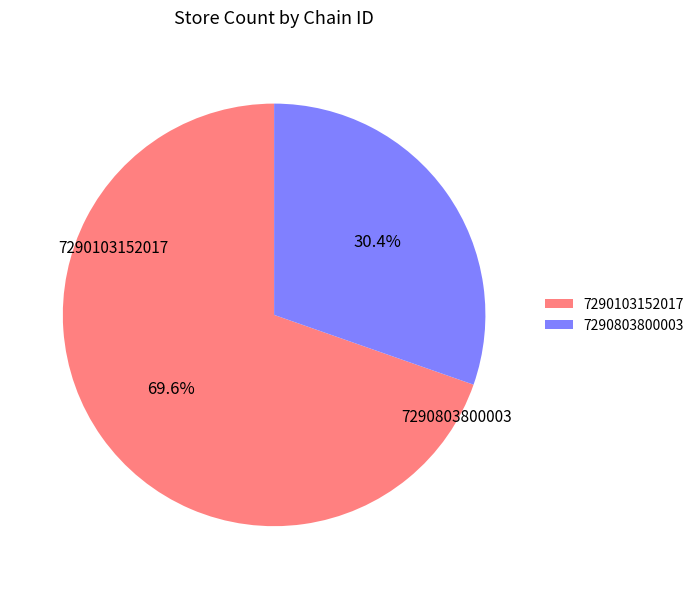

How many segments does this pie chart have?

2